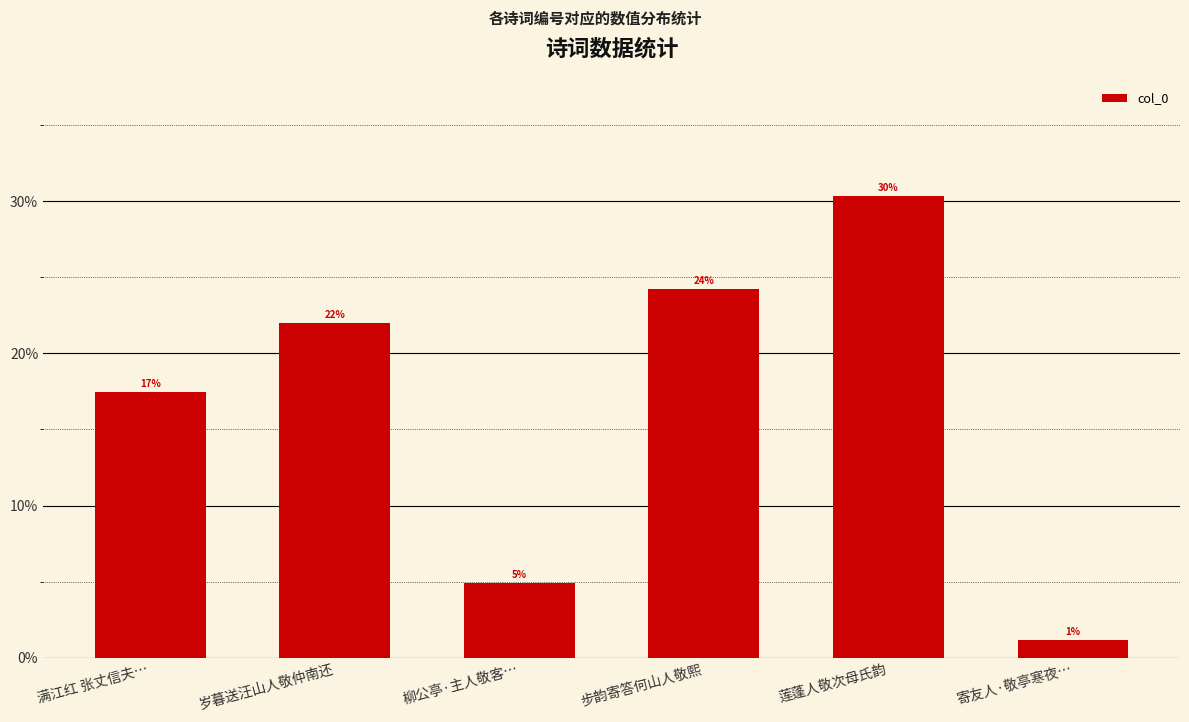

At which label is the value closest to 0?

寄友人·敬亭寒夜…